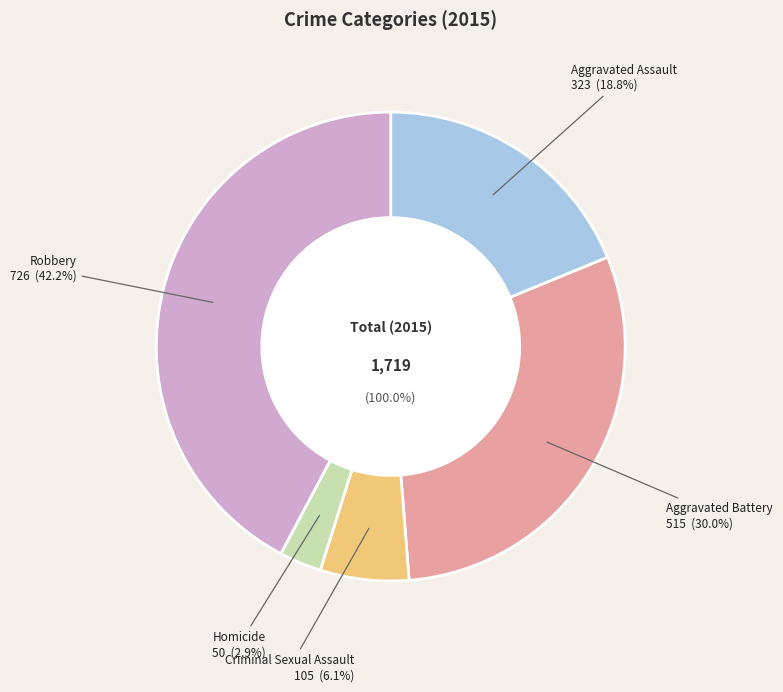

Is it true that Aggravated Assault is 31% of the pie?

False